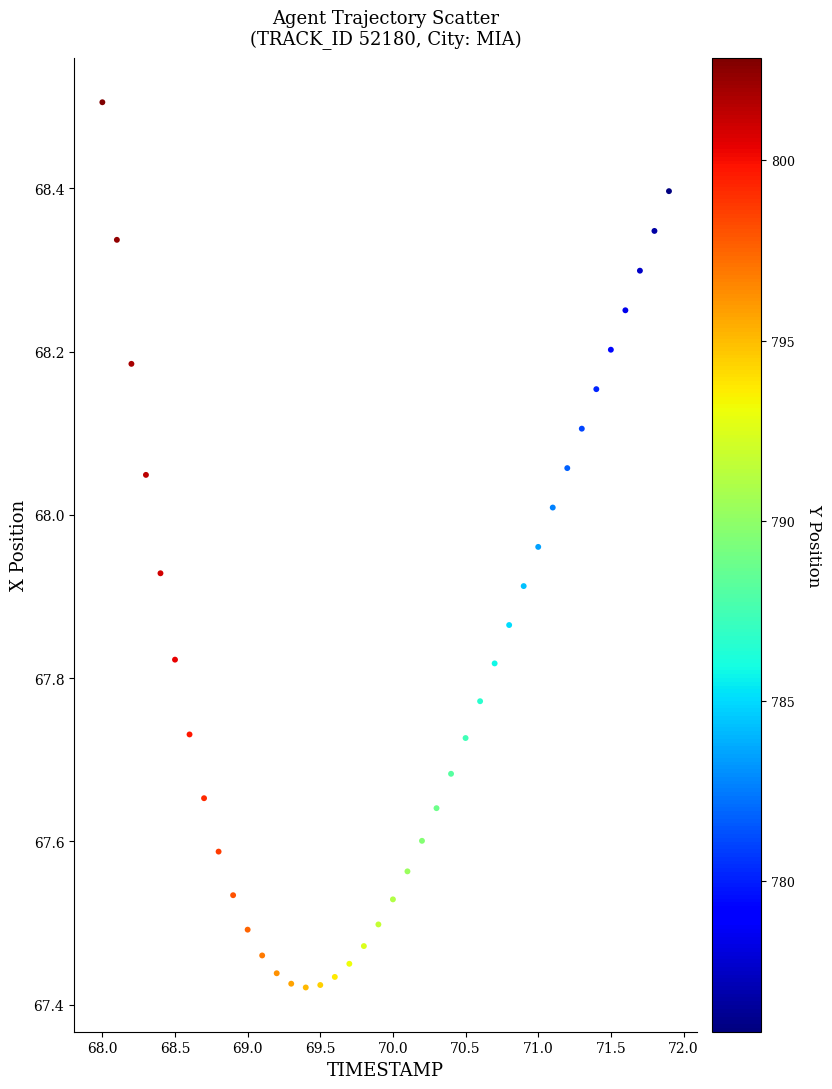

What is the range of Y values (max minus min)?

1.1